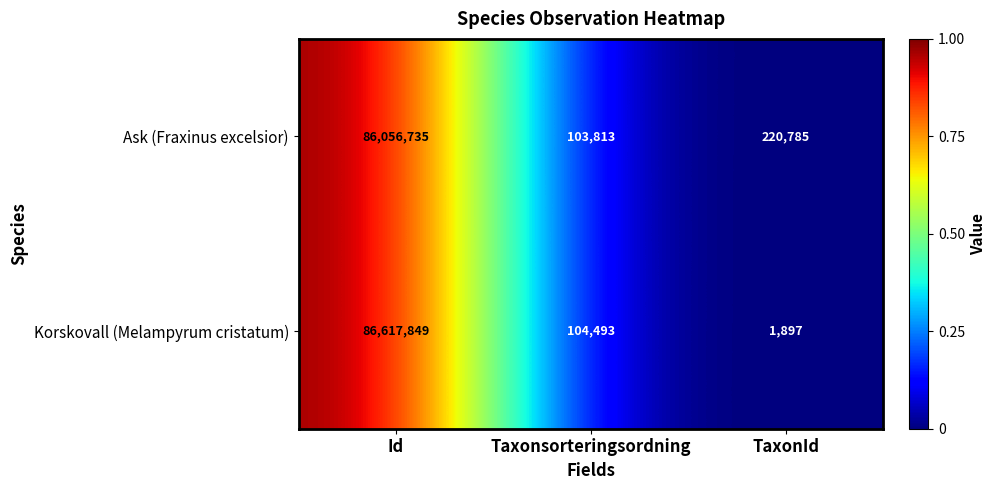

At which category does the chart reach its minimum across all series?

TaxonId